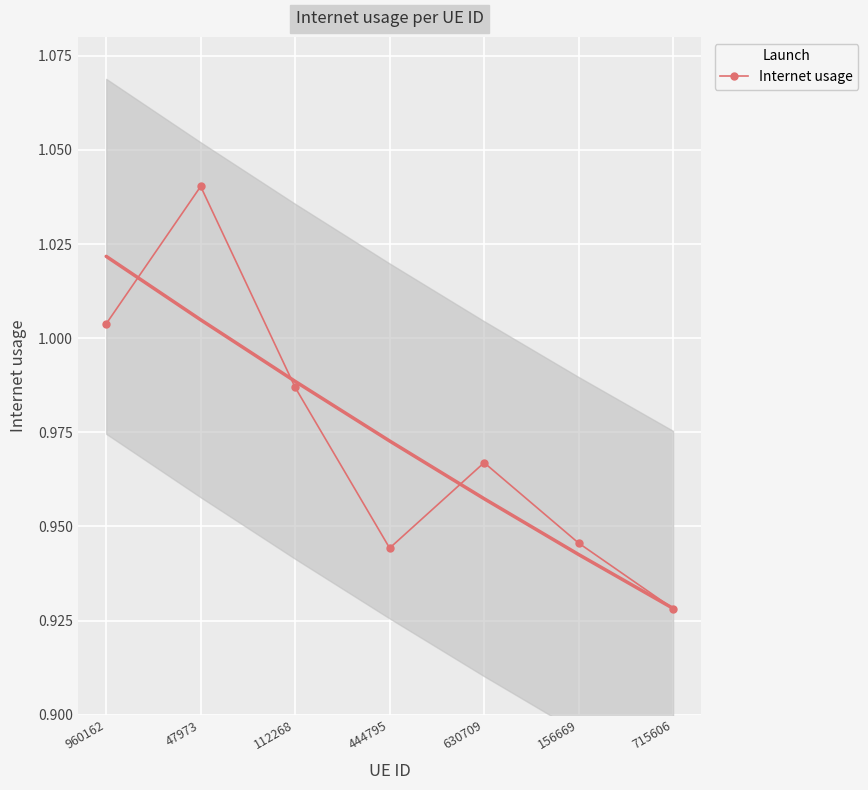

Reading left to right, transcribe all the data shown in this chart.

1.0	1.0	1.0	0.9	1.0	0.9	0.9